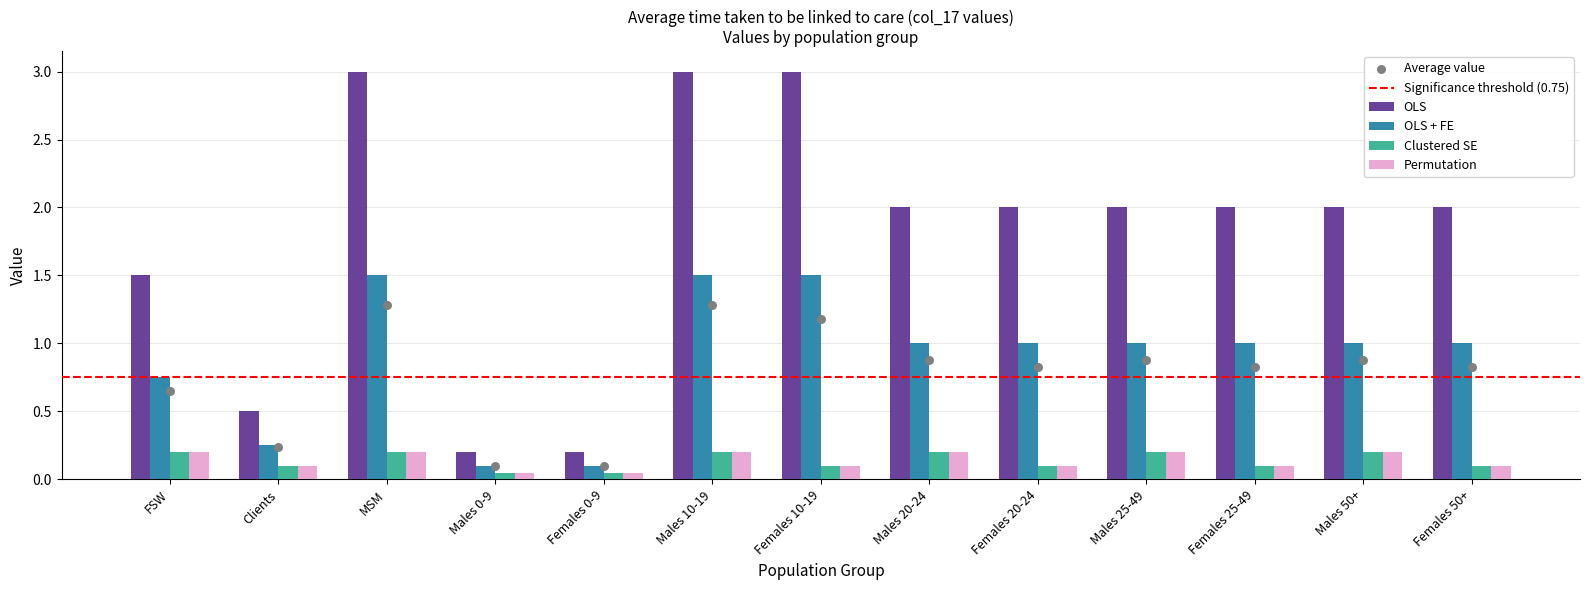

What are all the series names shown in the legend?

OLS, OLS + FE, Clustered SE, Permutation